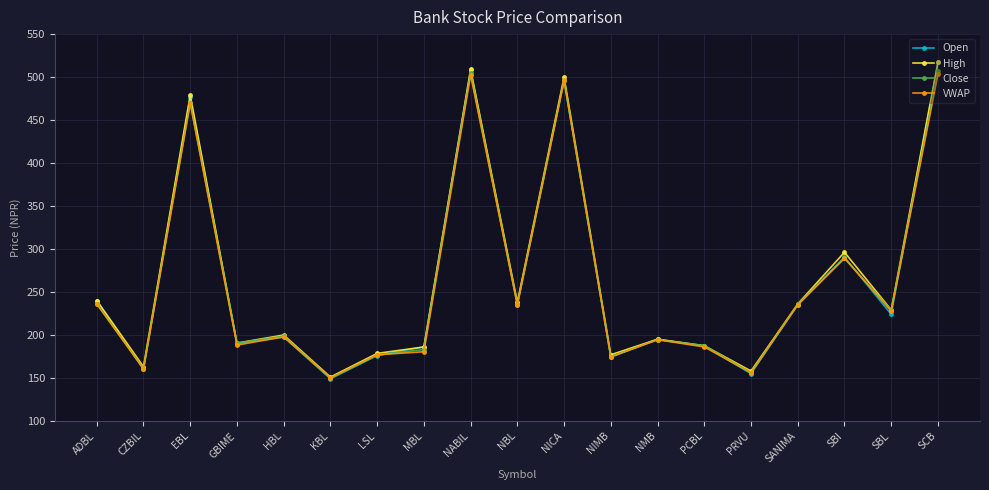

True or false: Close has more than 0 interior local peaks.

True